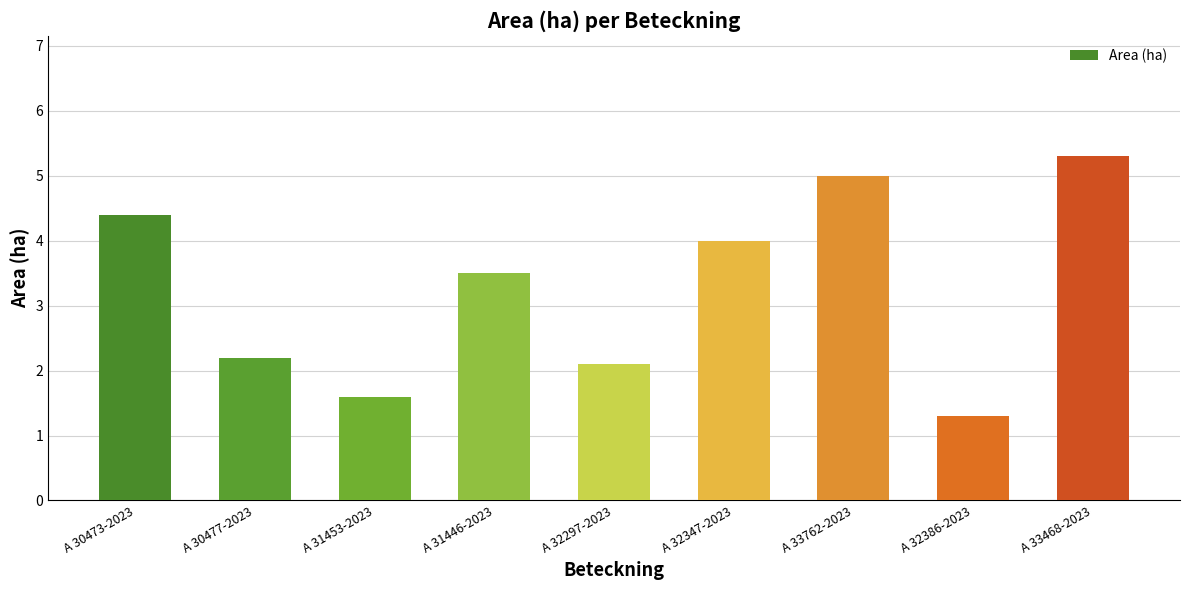

Rank the categories by value from highest to lowest.

A 33468-2023, A 33762-2023, A 30473-2023, A 32347-2023, A 31446-2023, A 30477-2023, A 32297-2023, A 31453-2023, A 32386-2023